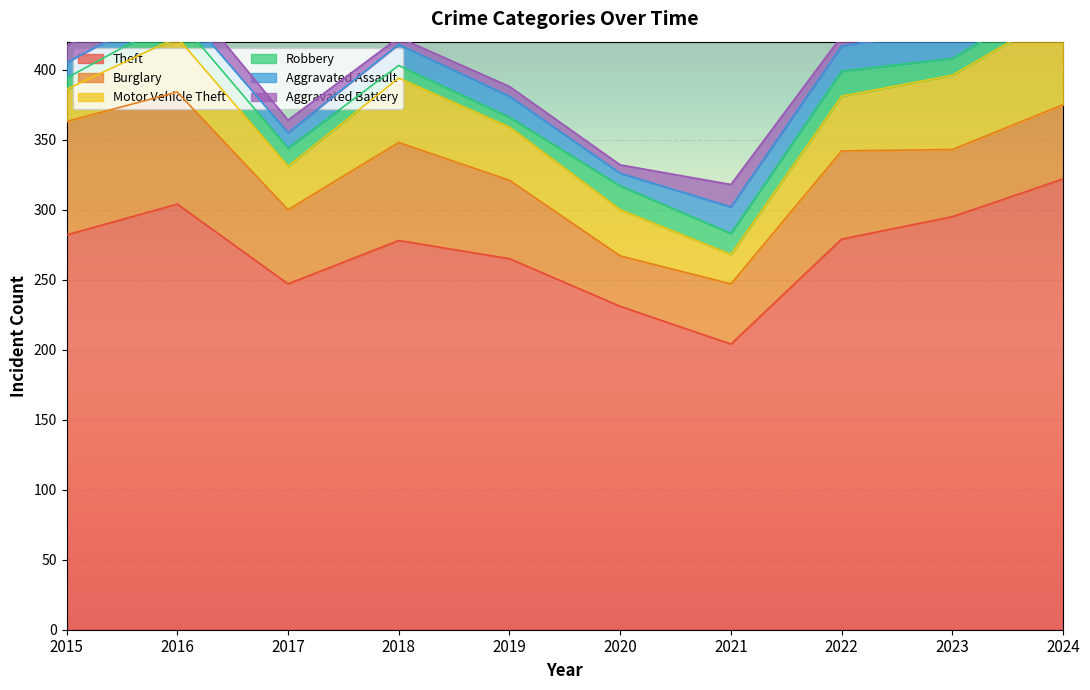

True or false: Motor Vehicle Theft and Robbery intersect in this chart.

False